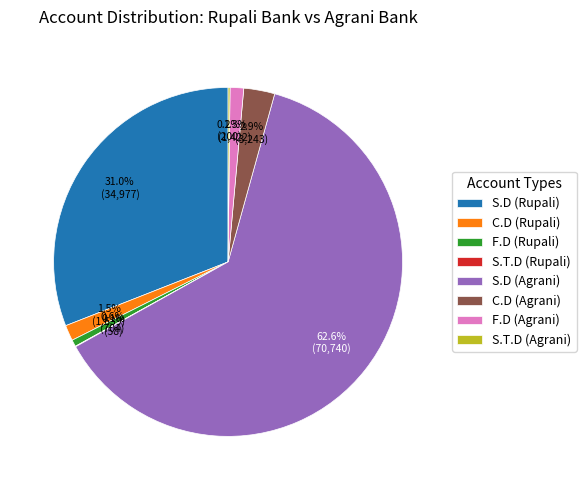

To the nearest percent, what is the average slice percentage?

12%